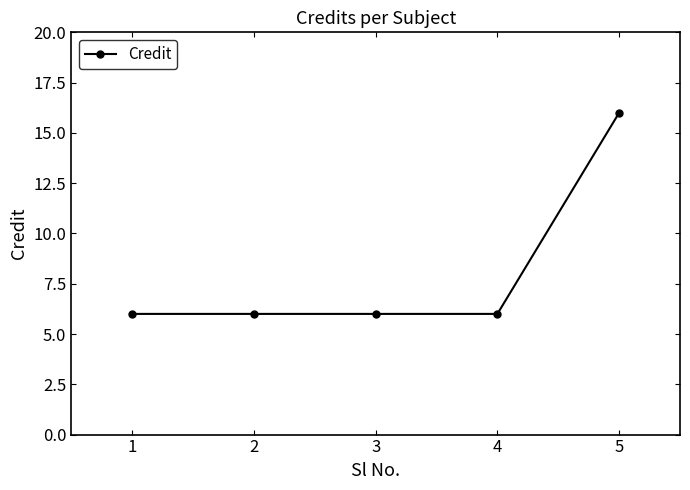

True or false: there are more than 1 points higher than both neighbors.

False